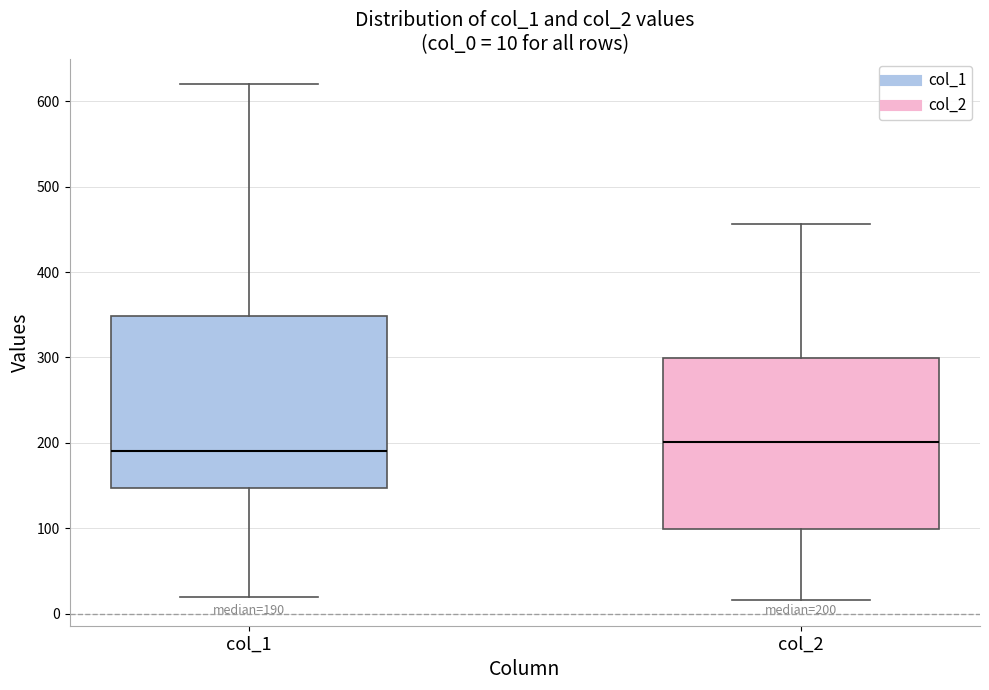

Which box has the highest median line?

col_2